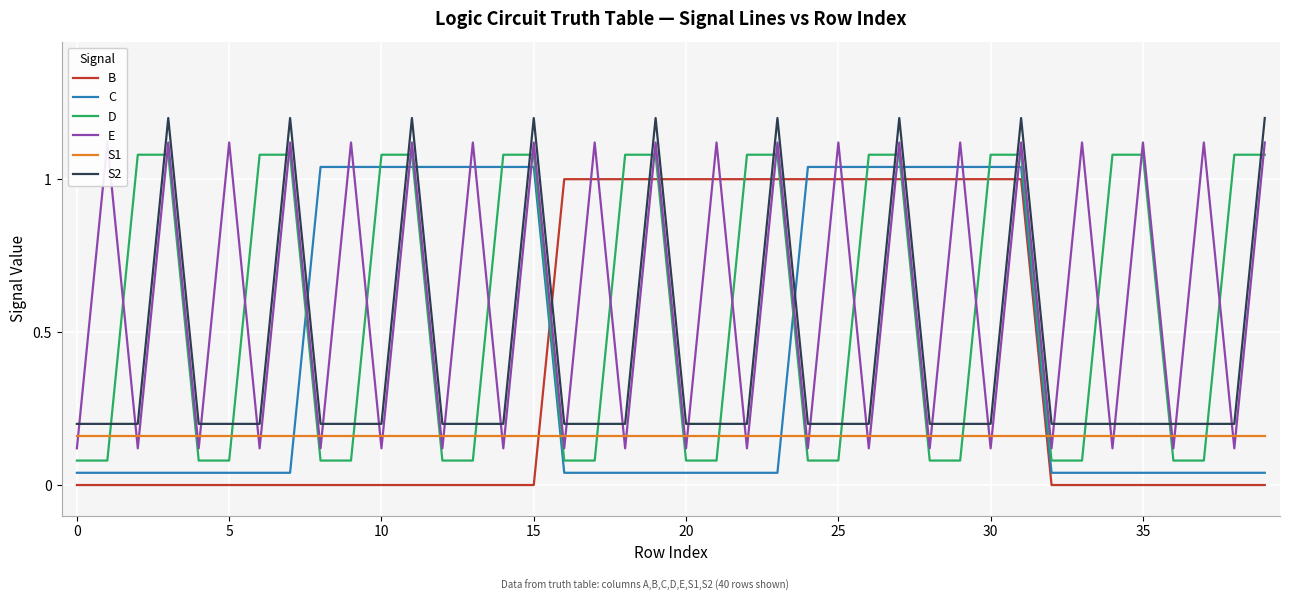

Between 16 and 30, which series saw the biggest shift?

C